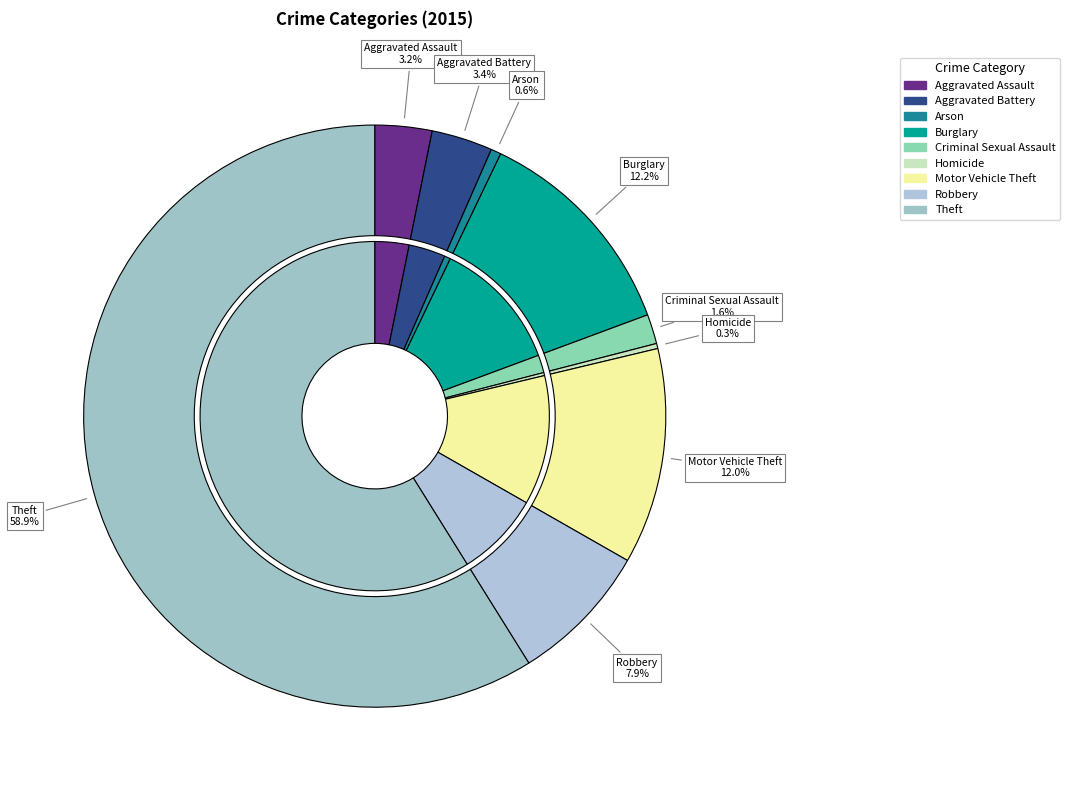

Which category has the biggest portion of the pie?

Theft